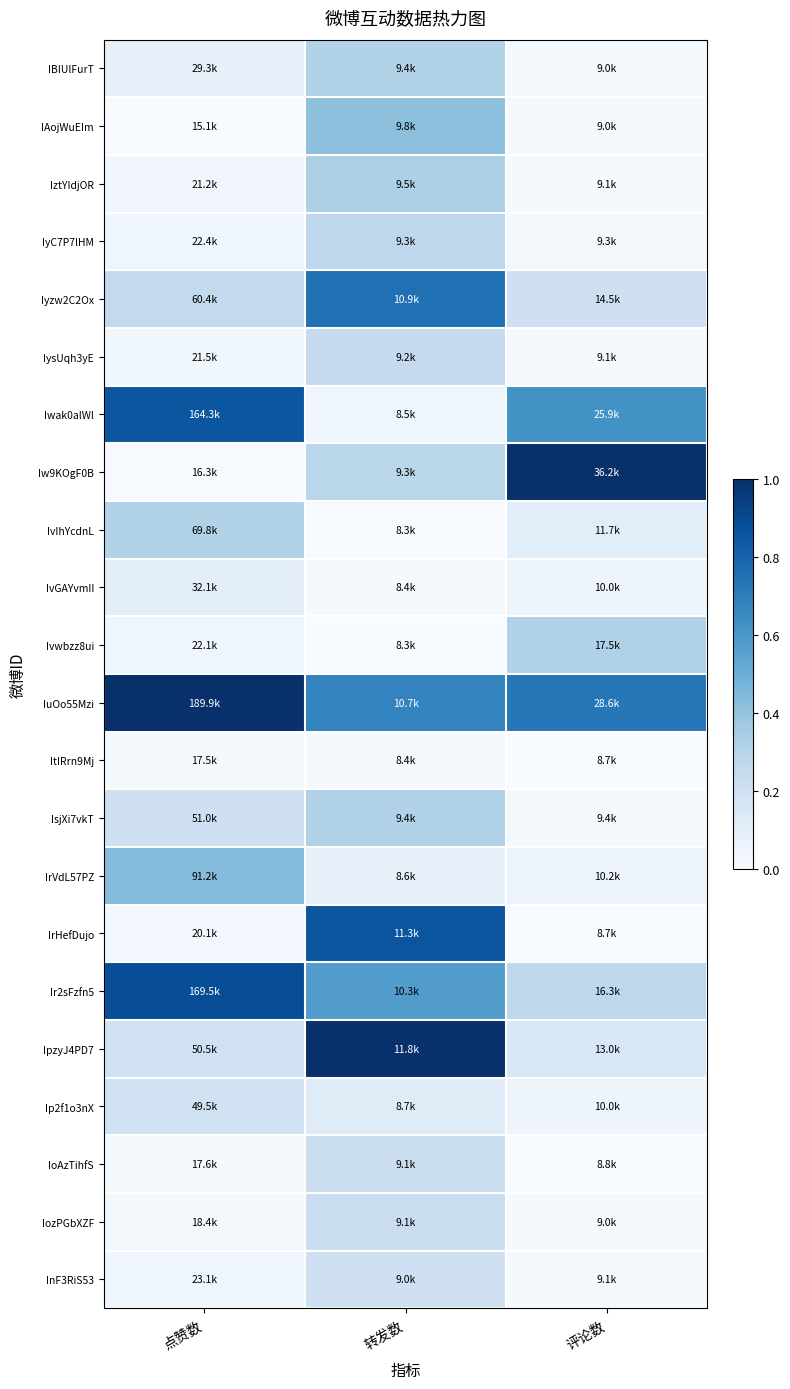

Which series has the largest total across all categories?

IuOo55Mzi